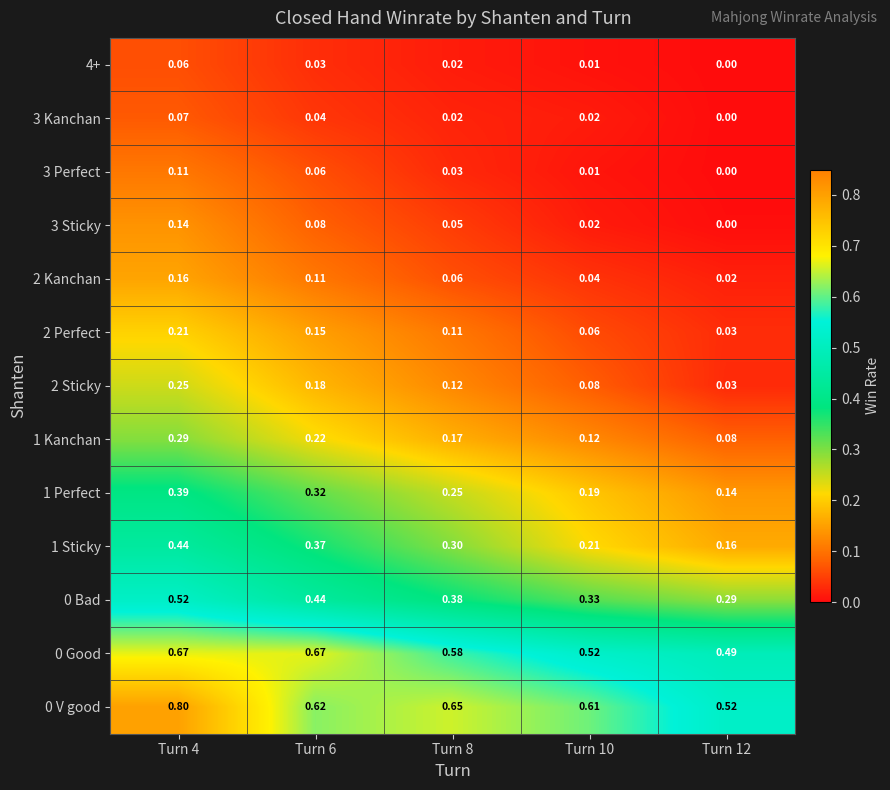

Is the value of 2 Perfect at Turn 8 greater than the value of 3 Perfect at Turn 12?

Yes